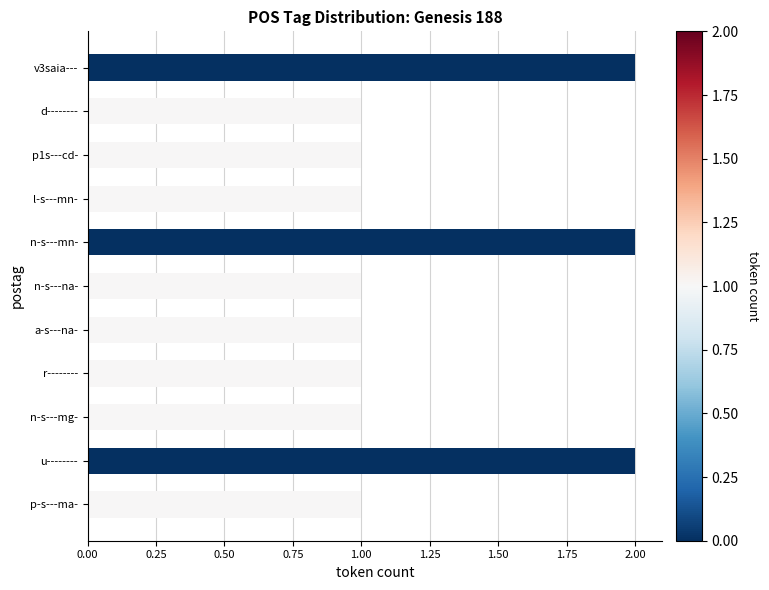

What is the label of the 6th bar from the top?

n-s---na-